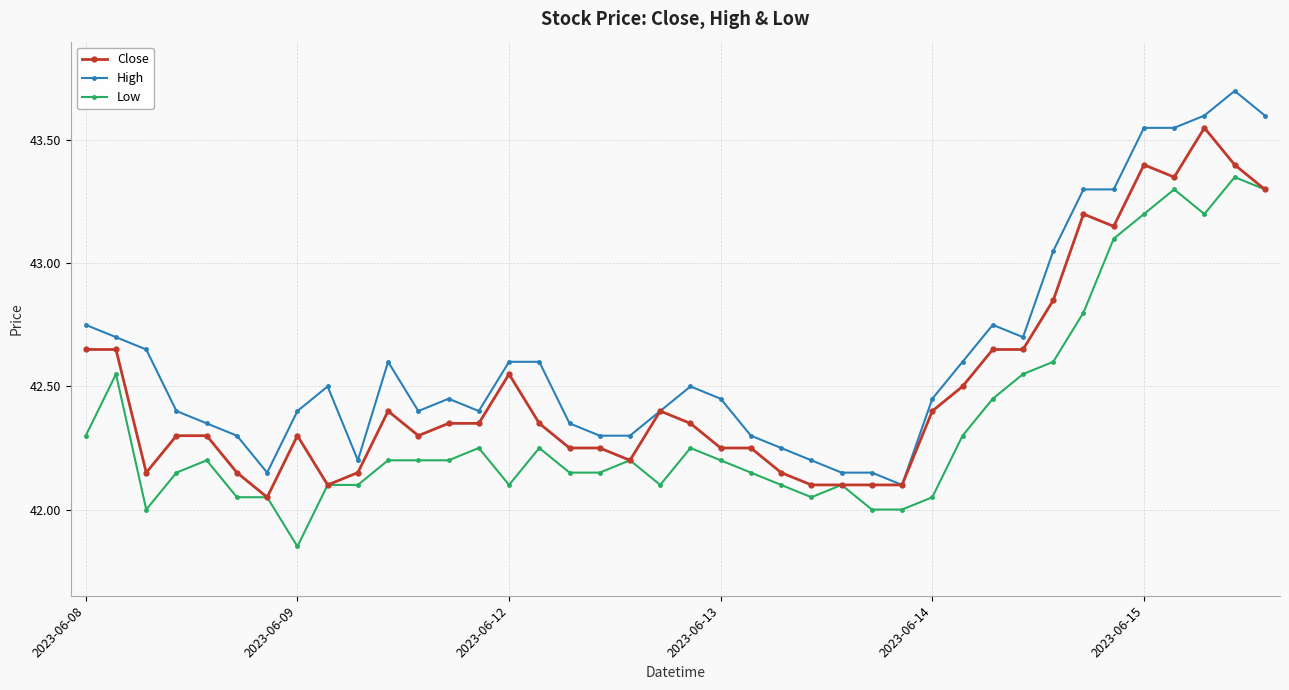

List the series in order of their overall mean, highest first.

High, Close, Low